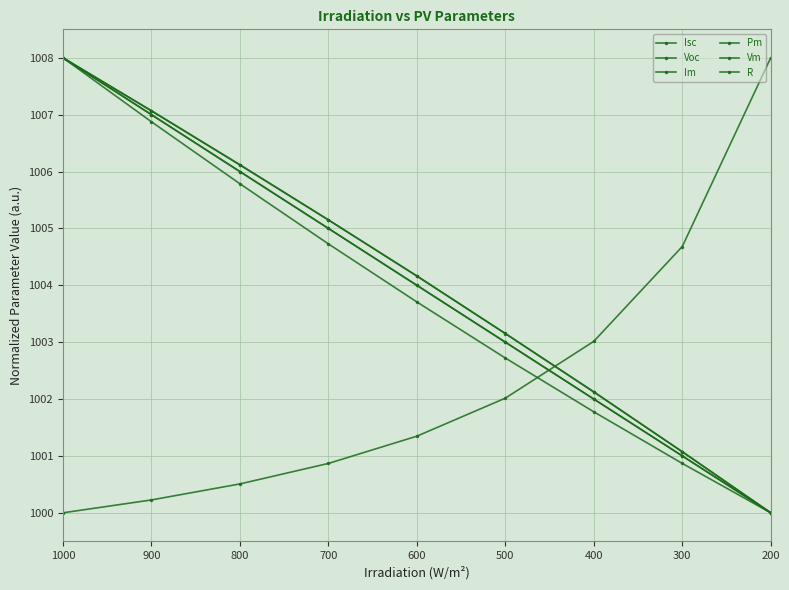

What are all the series names shown in the legend?

Isc, Voc, Im, Pm, Vm, R